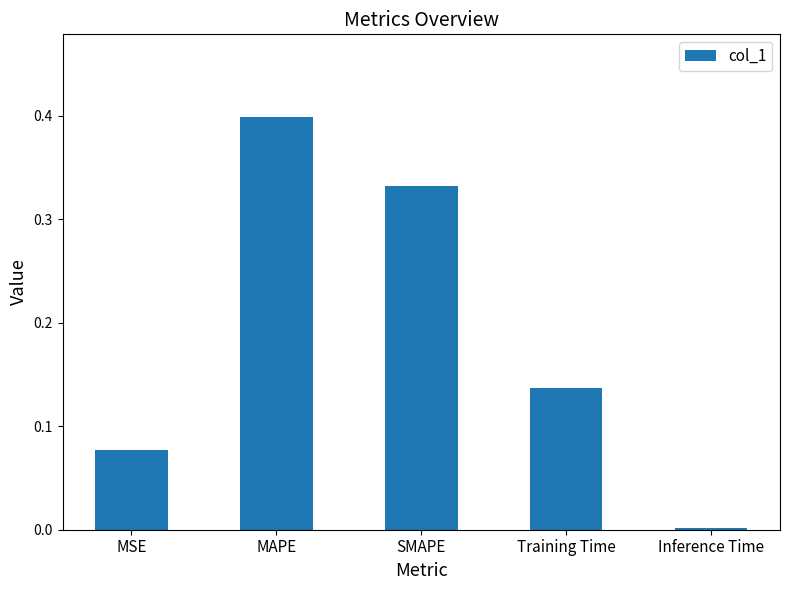

What is the change in value from SMAPE to Training Time?

-0.2